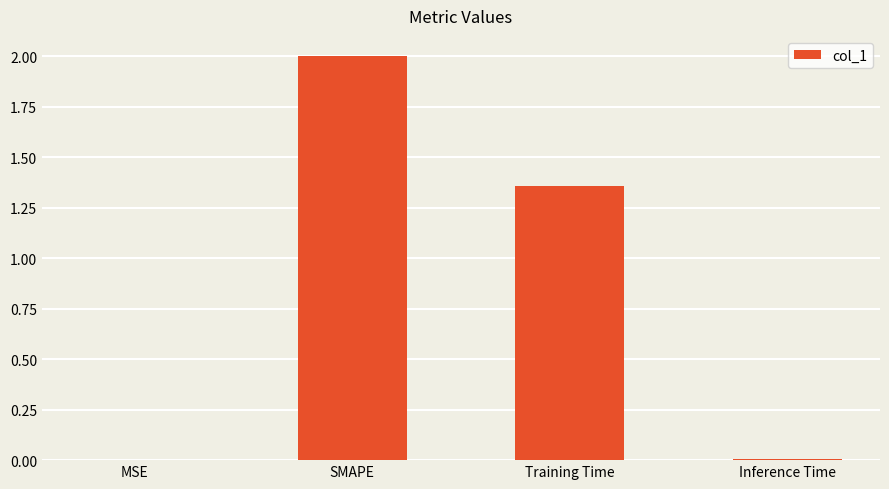

The chart shows a value of 0.0 at MSE. True or false?

True